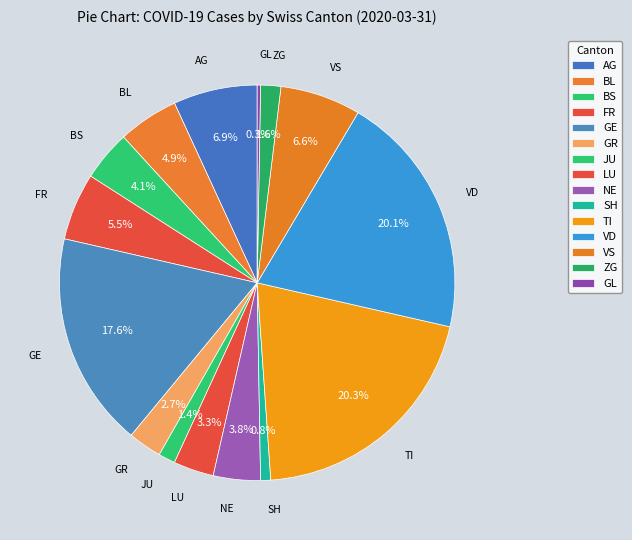

How many slices are in this pie chart?

15